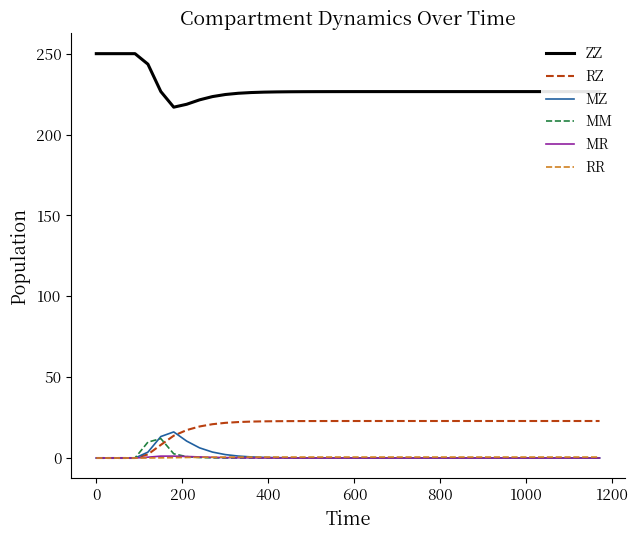

At how many categories does at least one series exceed 135?

40